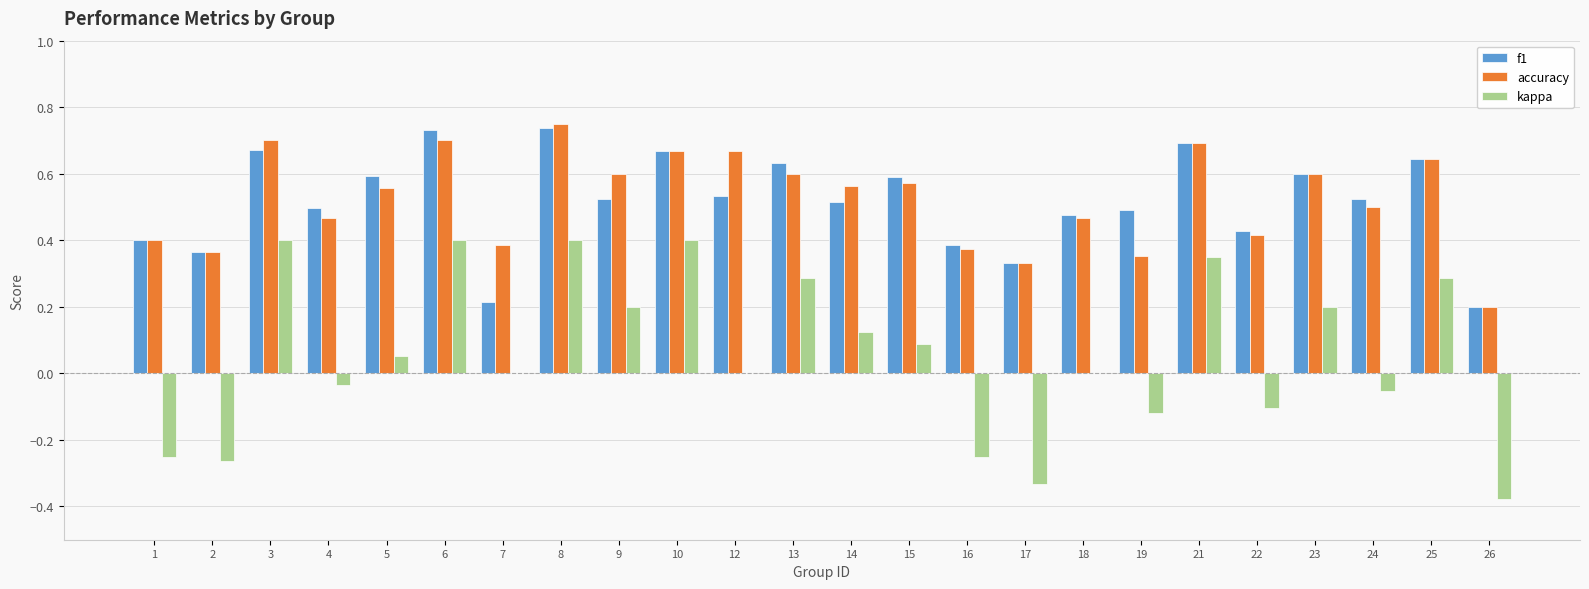

Are the bars grouped side by side (vs. stacked)?

Yes